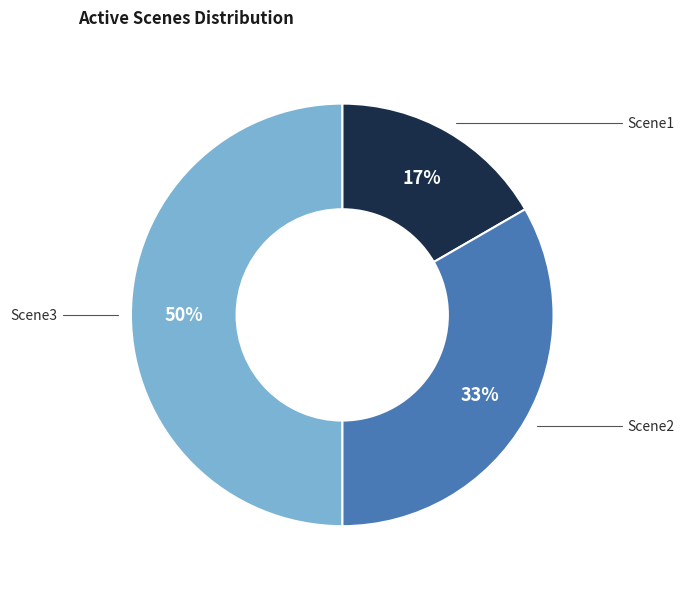

Count the number of slices in the pie.

3